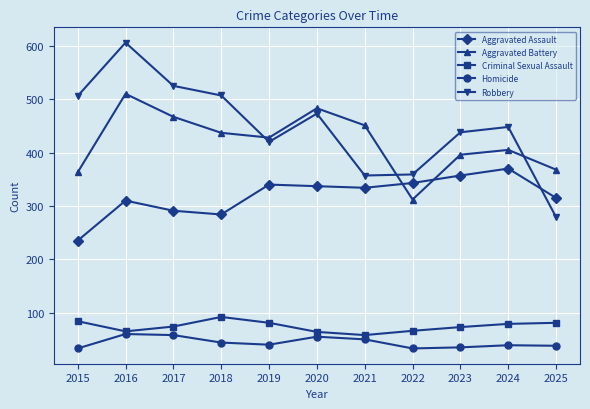

Which series has the widest spread of values?

Robbery